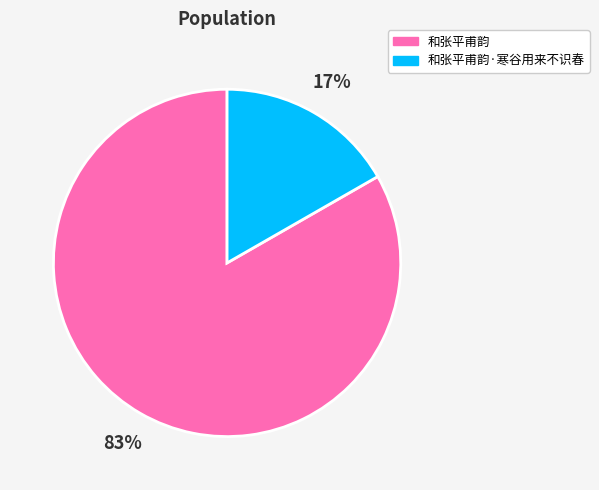

Rank the categories by value from highest to lowest.

和张平甫韵, 和张平甫韵·寒谷用来不识春